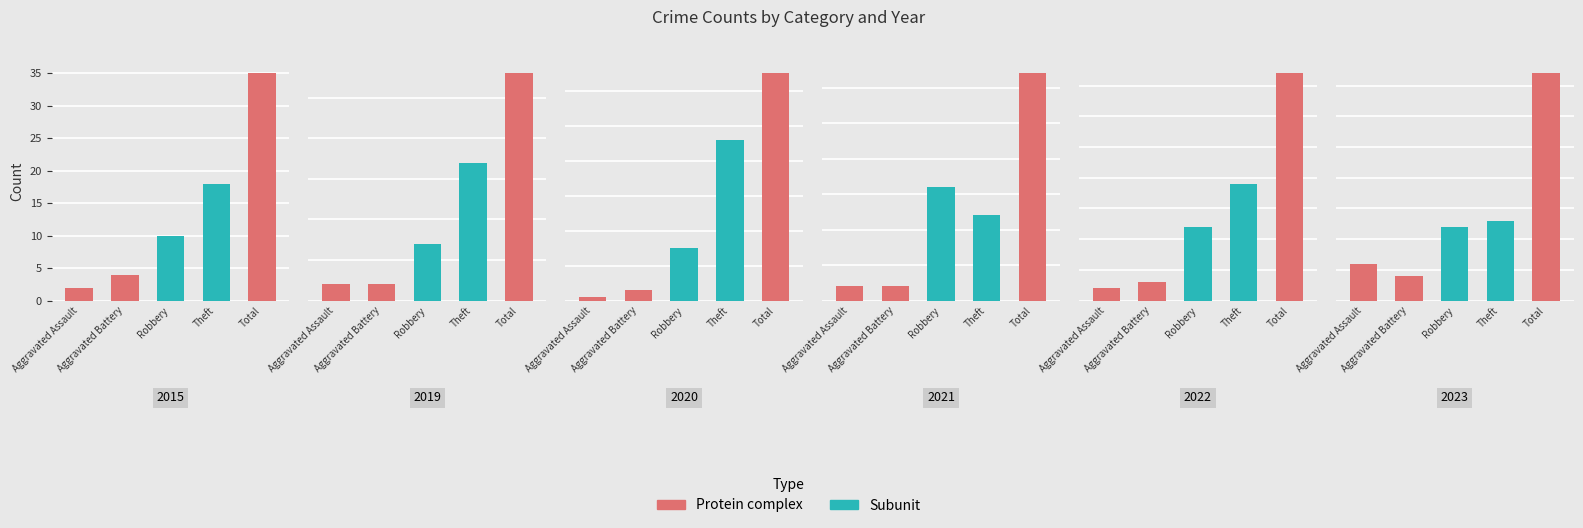

The value of 2015 at Theft is 18. True or false?

True